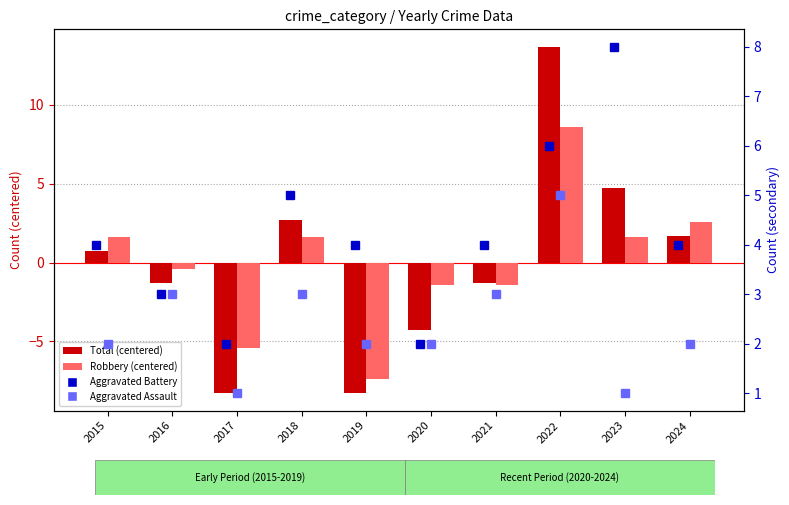

At how many categories does at least one series exceed 2?

8